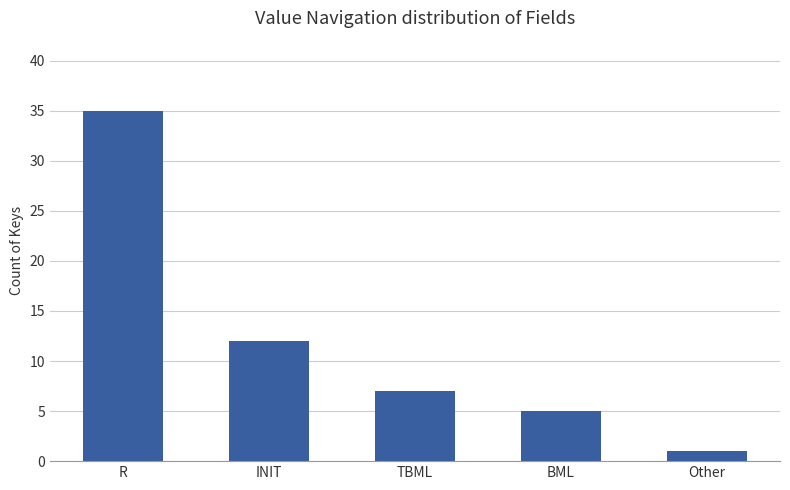

Is it true that the value at INIT is 16?

False